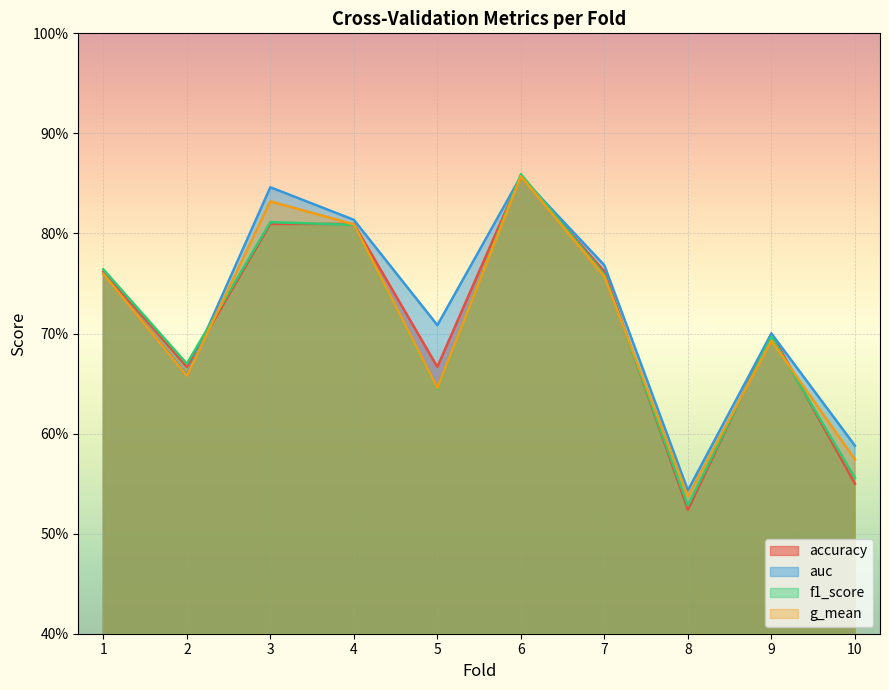

What is the value of the g_mean point at the 6th from the left?

0.9